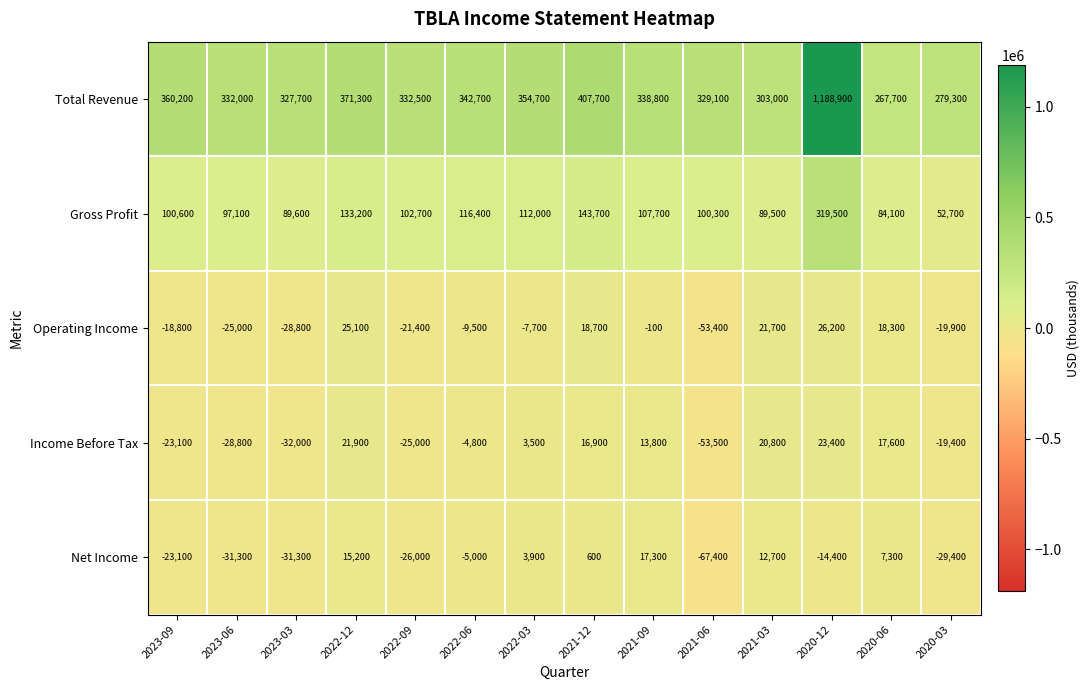

Which series changed the most between 2021-06 and 2020-12?

Total Revenue